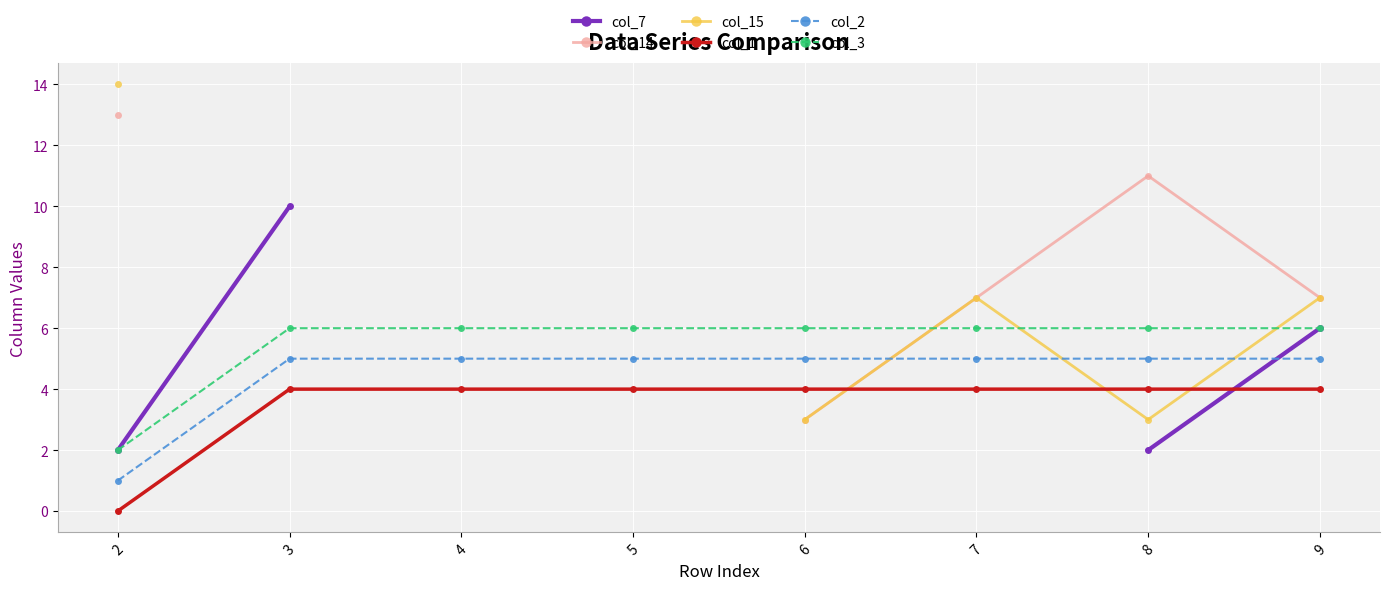

True or false: col_7 has more than 1 points higher than both neighbors.

False